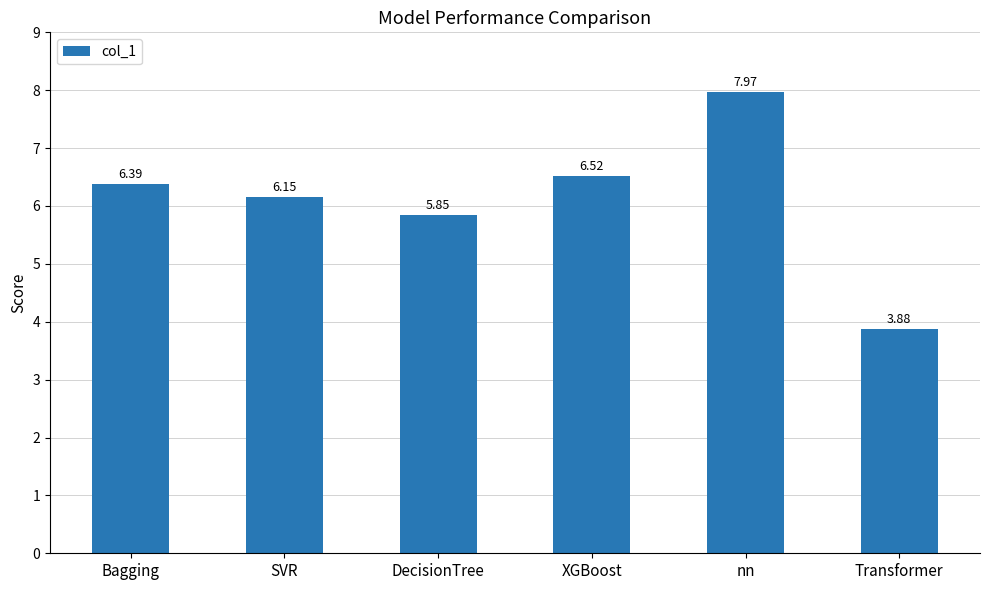

List the labels in order of value, largest first.

nn, XGBoost, Bagging, SVR, DecisionTree, Transformer